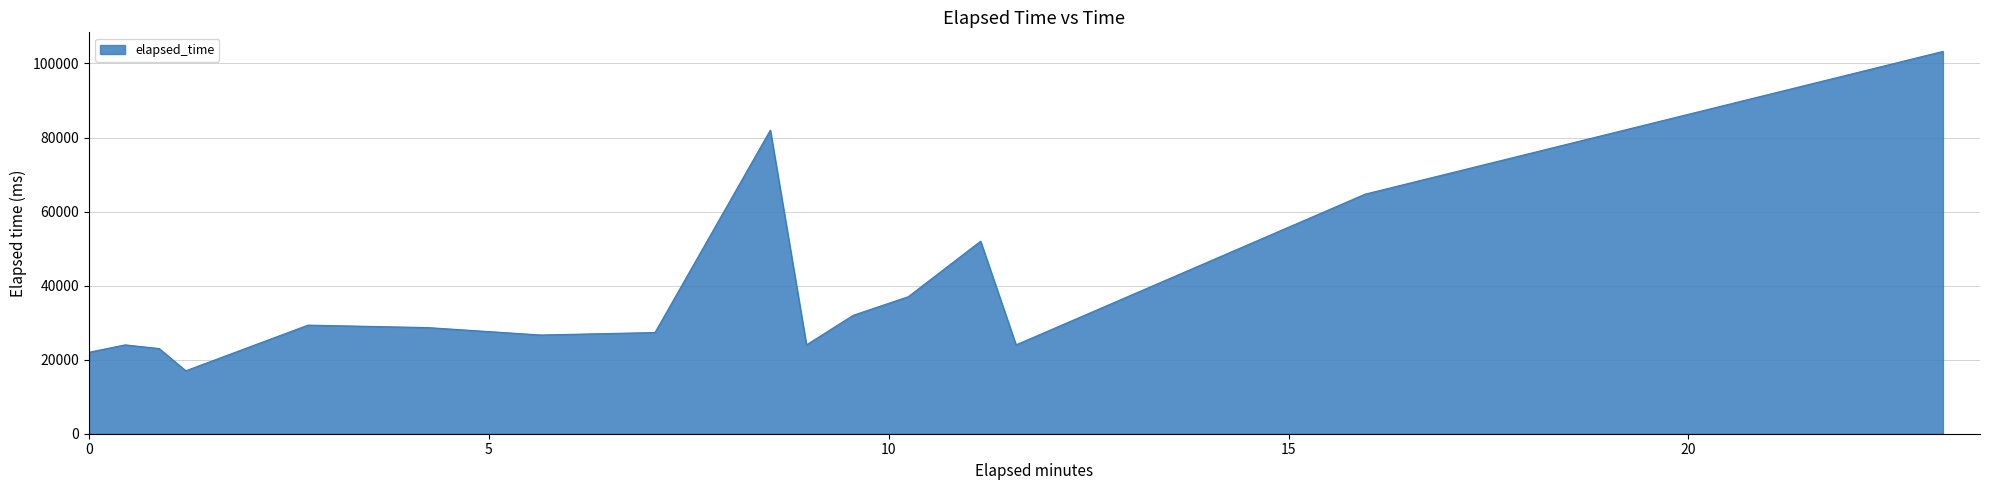

What is the maximum value shown in the chart?

103250